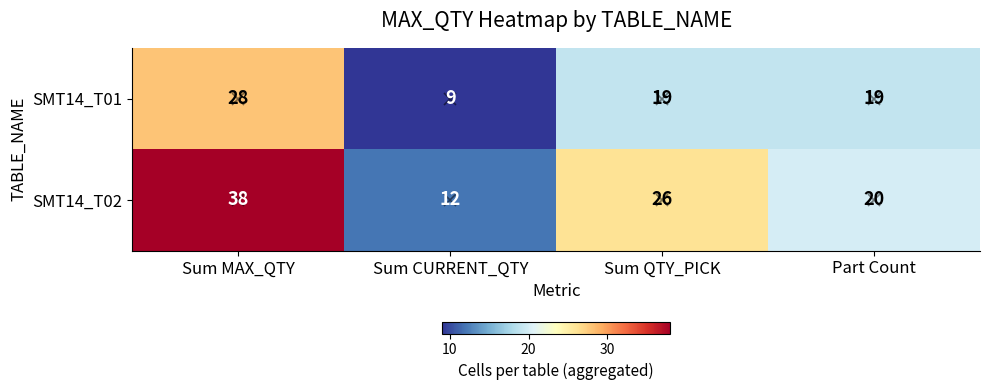

What is the maximum value for SMT14_T02?

38